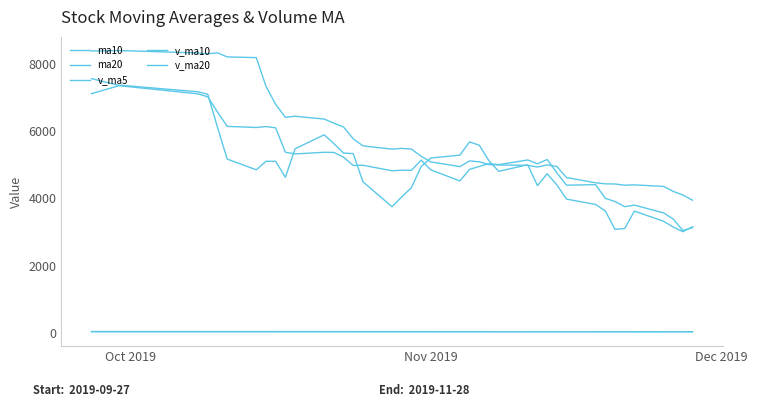

Is this an area chart (filled region under the line)?

No